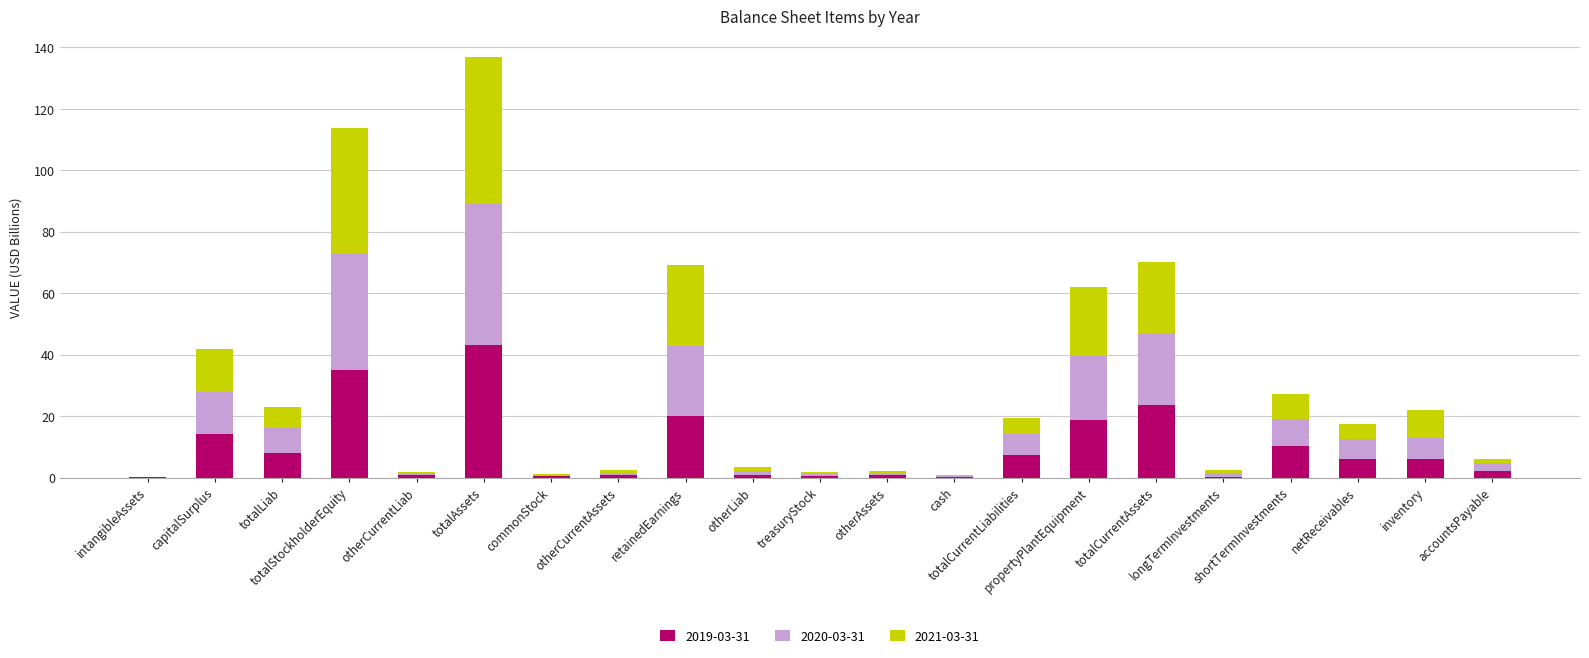

What is the highest value of the 2019-03-31 series?

43.0